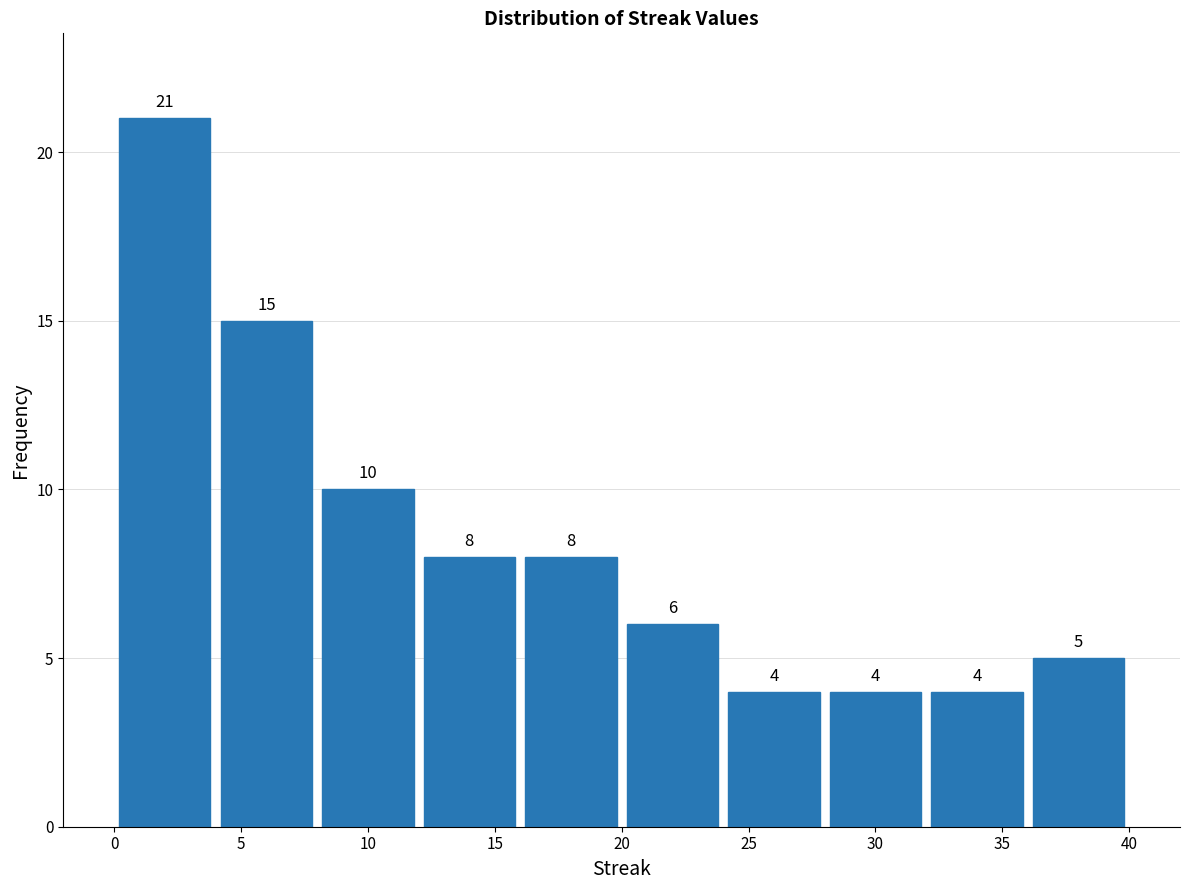

Reading left to right, list every bar in this chart as the range it spans on the x-axis followed by its height.

0 to 4: 21
4 to 8: 15
8 to 12: 10
12 to 16: 8
16 to 20: 8
20 to 24: 6
24 to 28: 4
28 to 32: 4
32 to 36: 4
36 to 40: 5